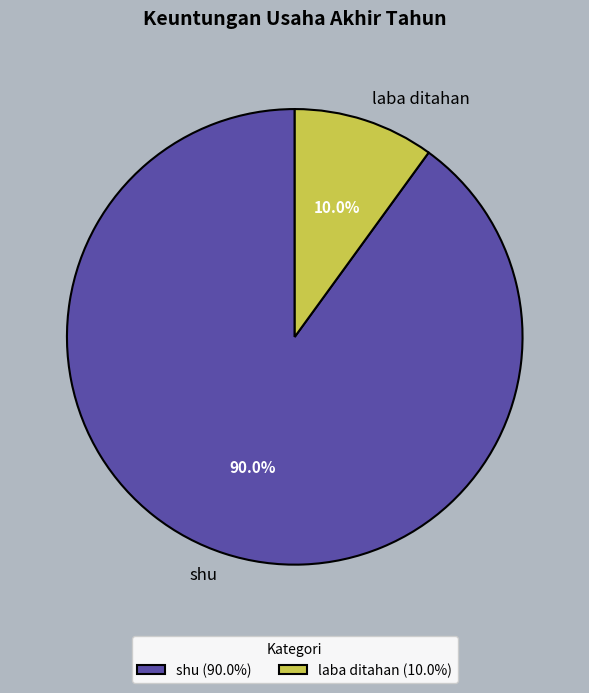

What is the largest slice in the pie chart?

shu